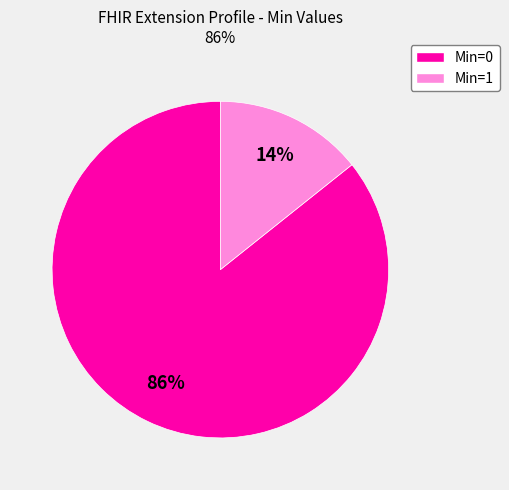

To the nearest percent, what is the average slice percentage?

50%